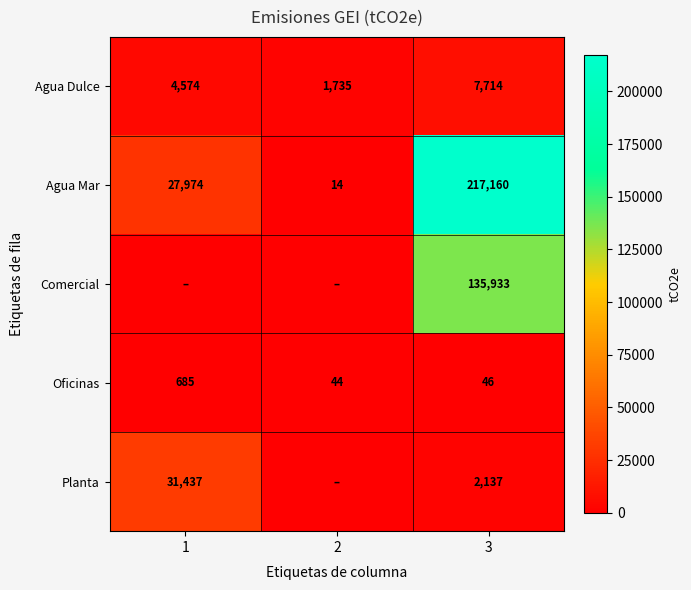

What is the maximum value shown in the chart?

217160